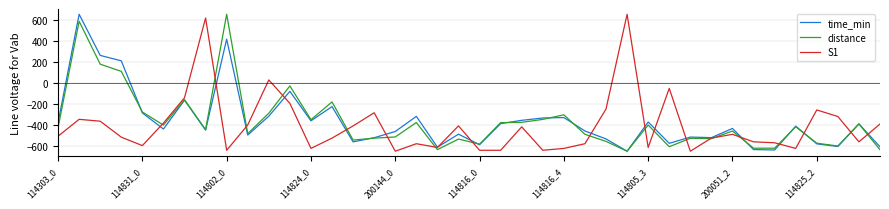

How many lines are shown in the chart?

3